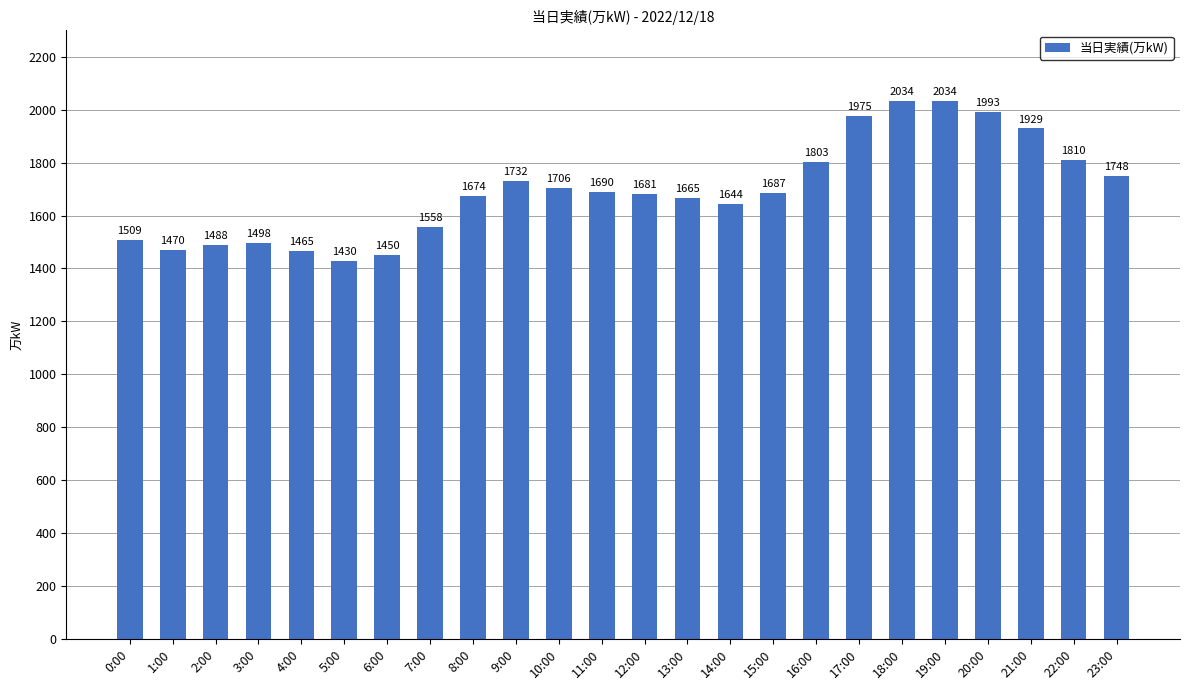

What is the change in value from 1:00 to 12:00?

+211